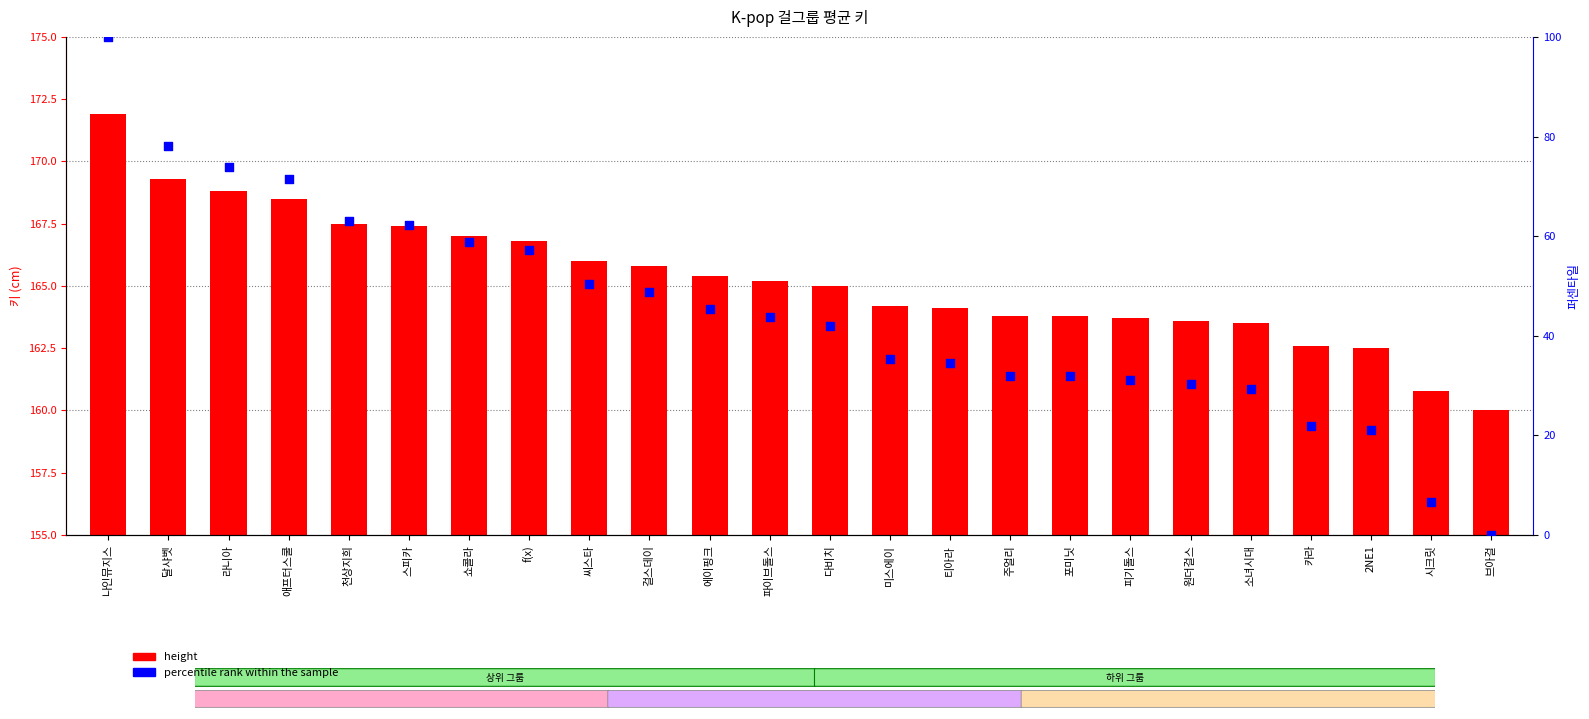

Which series reaches the maximum Y coordinate?

height